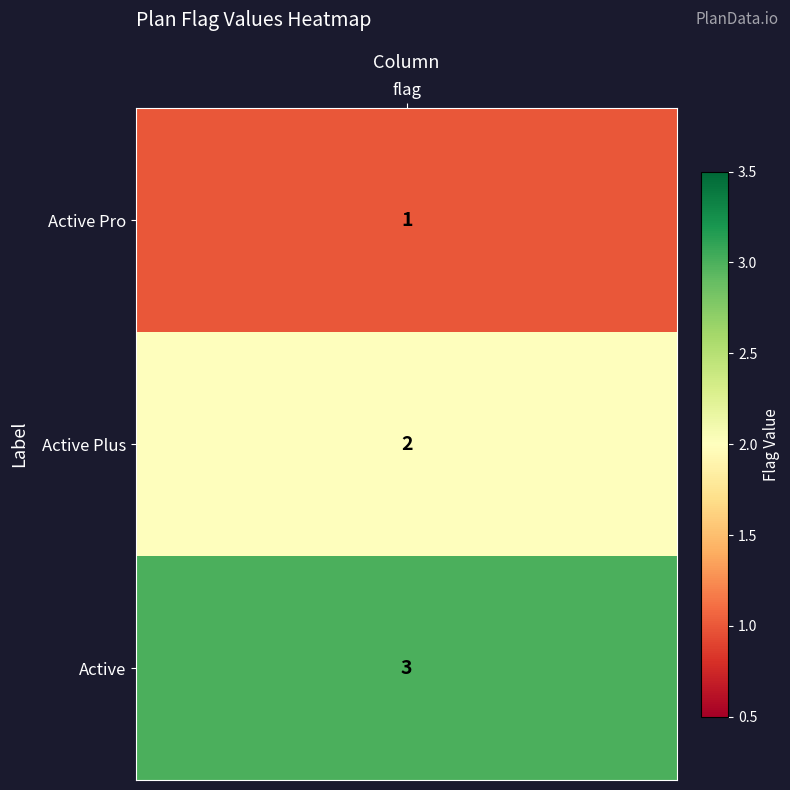

List the labels in order of value, largest first.

Active, Active Plus, Active Pro